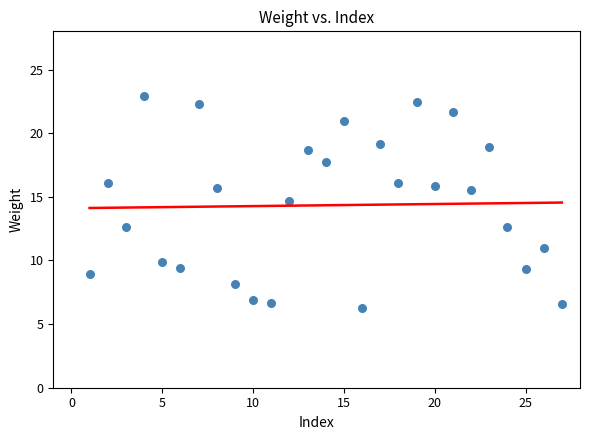

What Y value in the scatter plot is closest to 14?

14.6